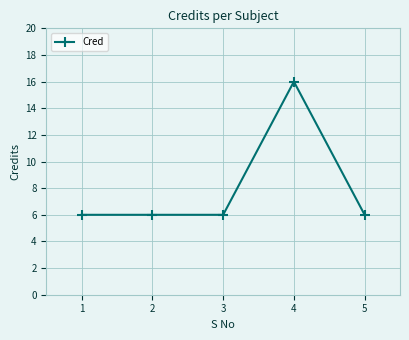

What is the greatest value displayed?

16